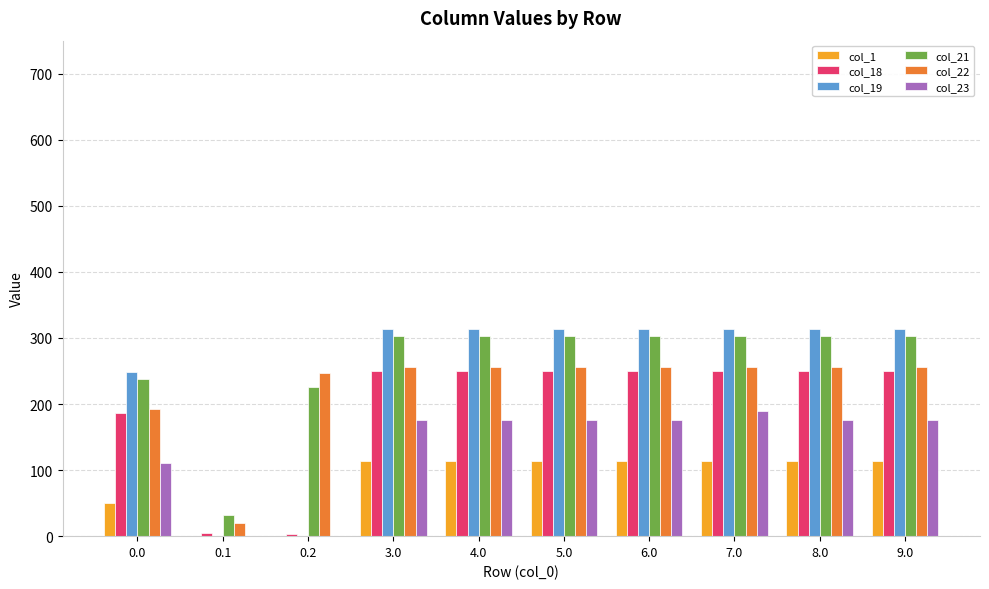

What is the total value across all series at 6.0?

1411.3